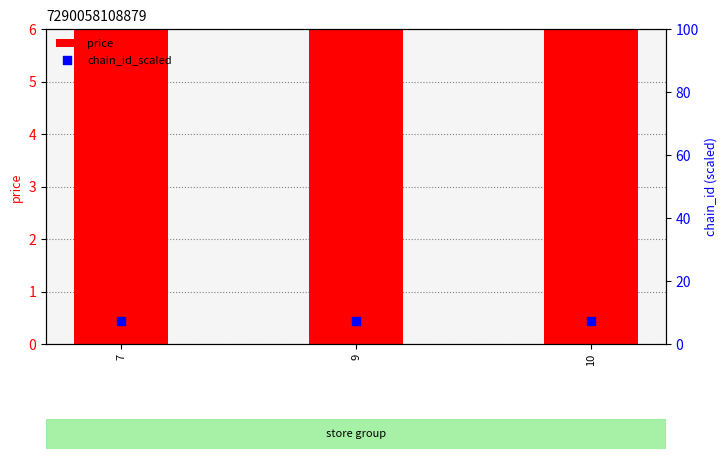

Is the value of price at 7 greater than the value of chain_id_scaled at 7?

Yes